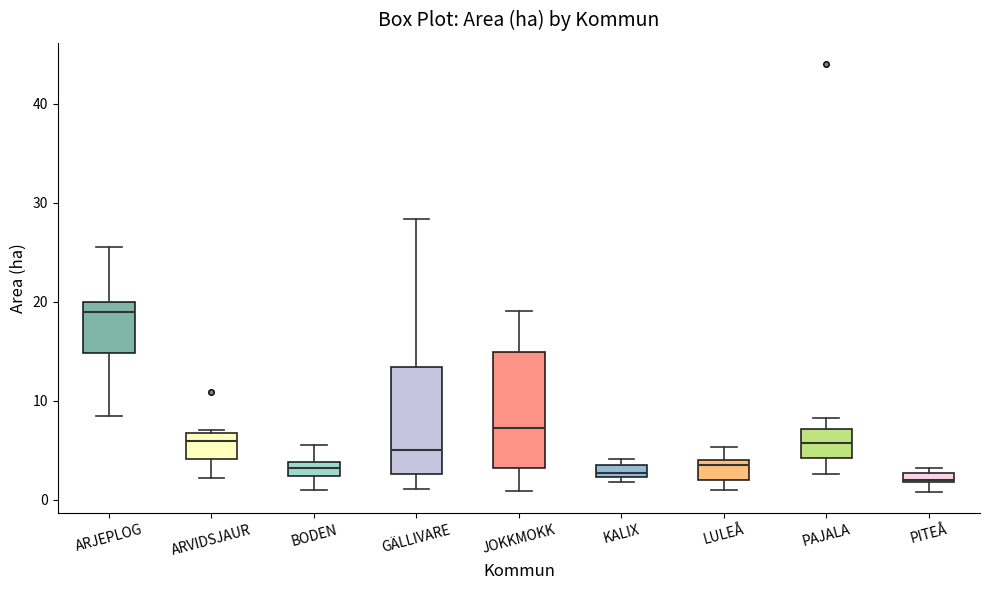

Where does the median line of the box for PAJALA sit on the y-axis? The values are not printed on the chart, so give them approximately, as read against the axis.

6